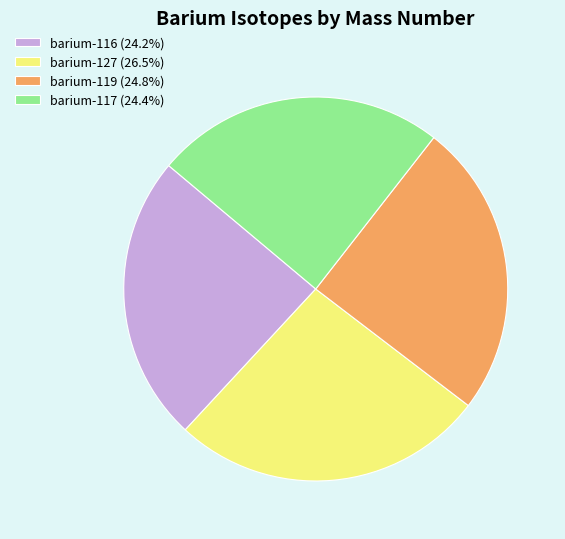

Is it true that barium-127 is 18% of the pie?

False